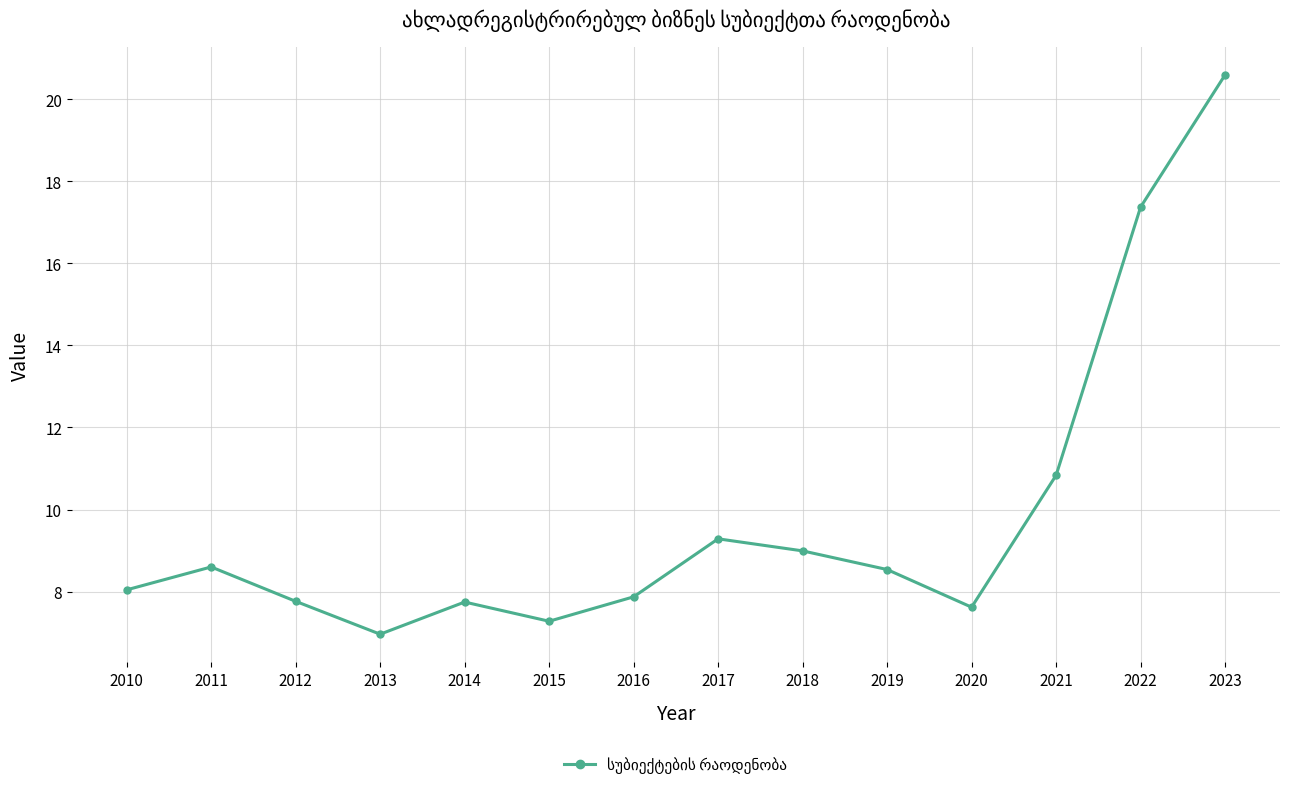

What is the sum of the values at 2011 and 2012?

16.4